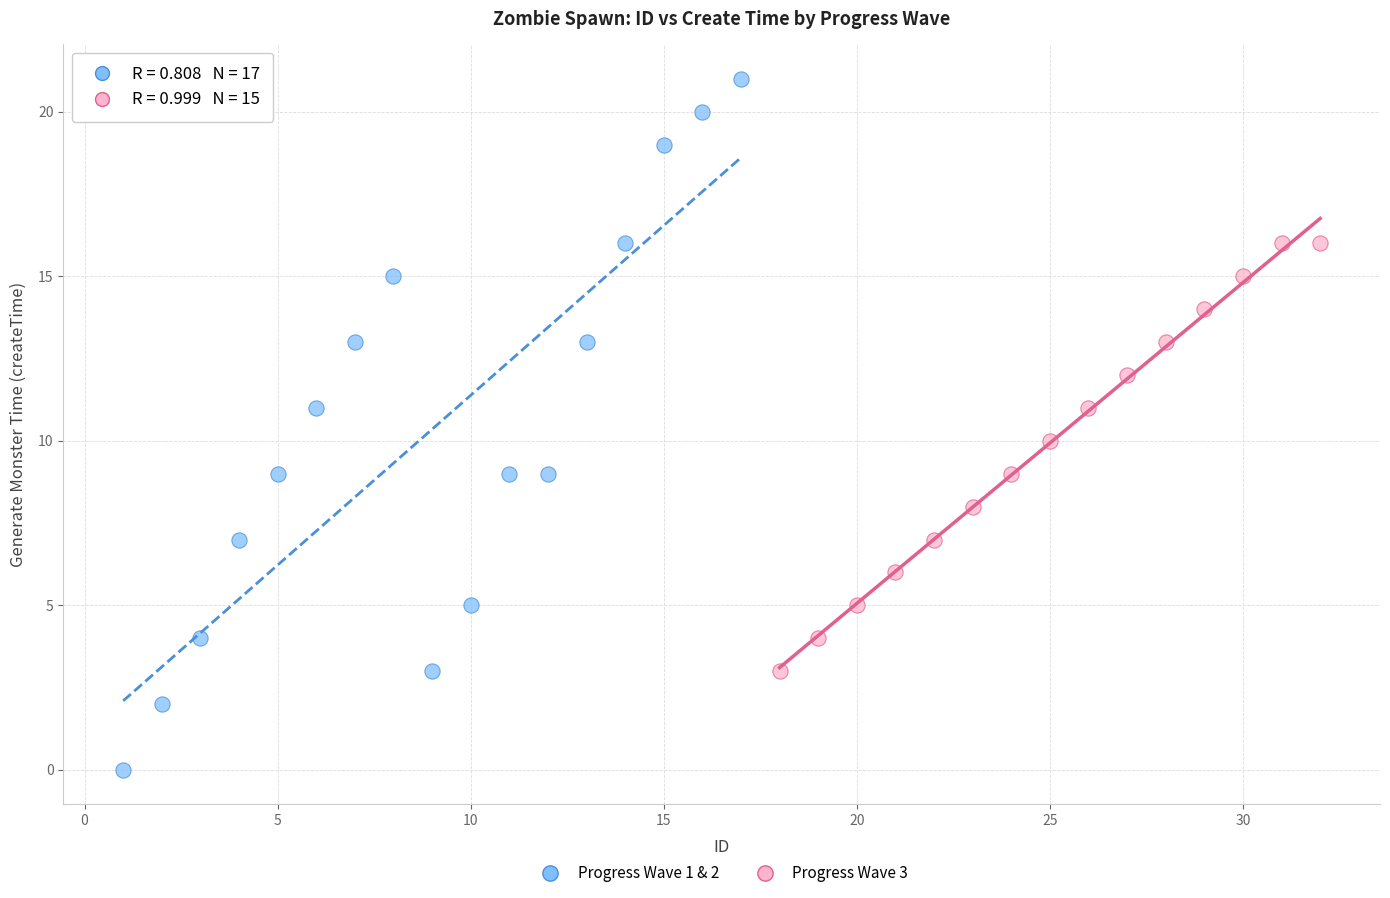

Which series reaches the maximum Y coordinate?

Progress Wave 1 & 2